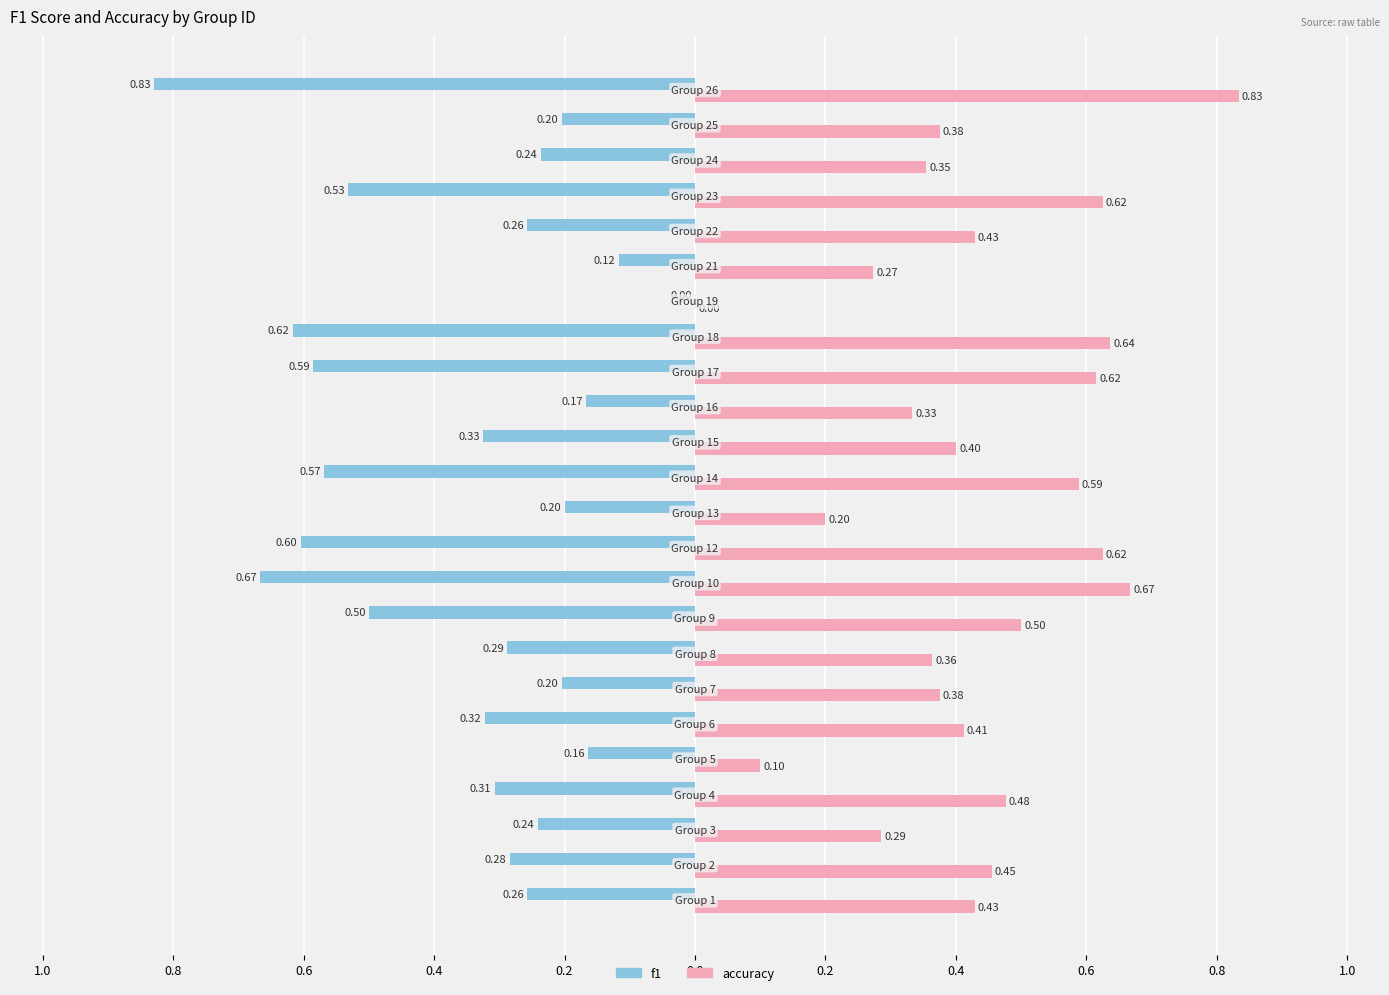

List the series in order of their peak value, lowest first.

f1, accuracy